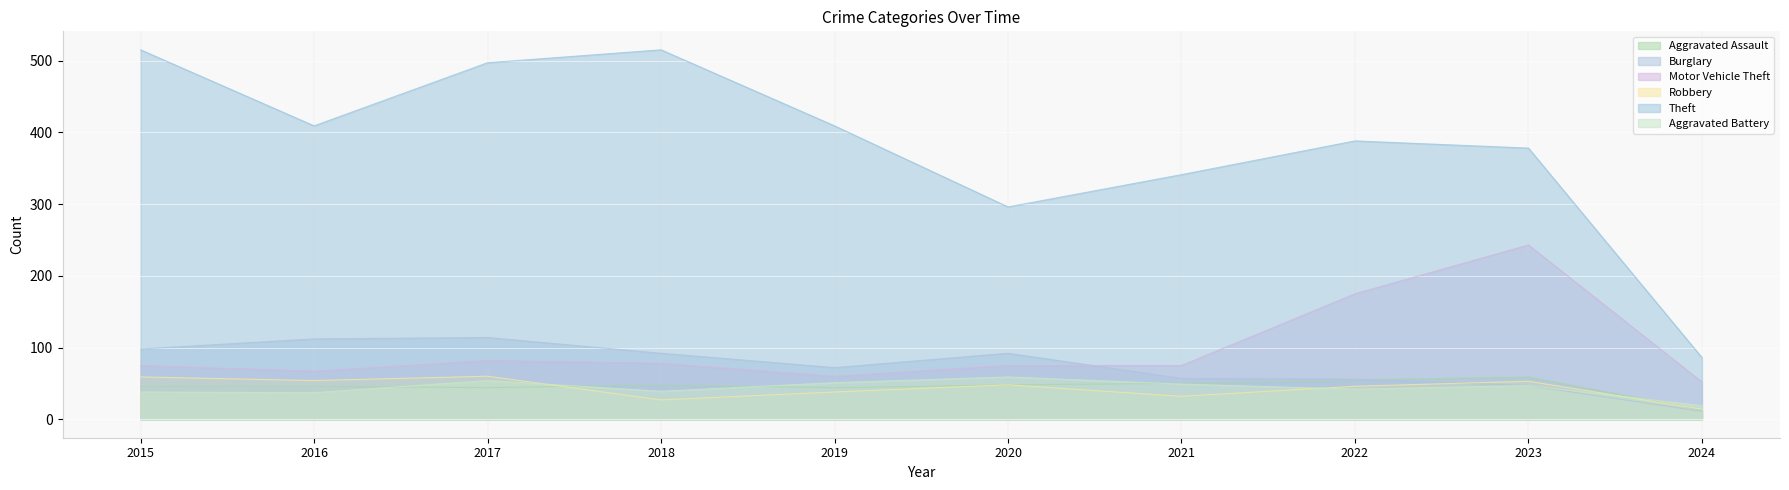

Reading right to left, transcribe all the data shown in this chart.

Aggravated Assault: 13	59	55	50	48	44	48	44	46	46
Burglary: 11	47	56	57	92	72	92	114	112	98
Motor Vehicle Theft: 52	243	175	75	75	60	78	82	67	75
Robbery: 14	53	46	32	48	38	27	60	54	59
Theft: 86	378	388	341	296	409	515	497	409	515
Aggravated Battery: 19	47	42	49	59	51	39	54	37	38